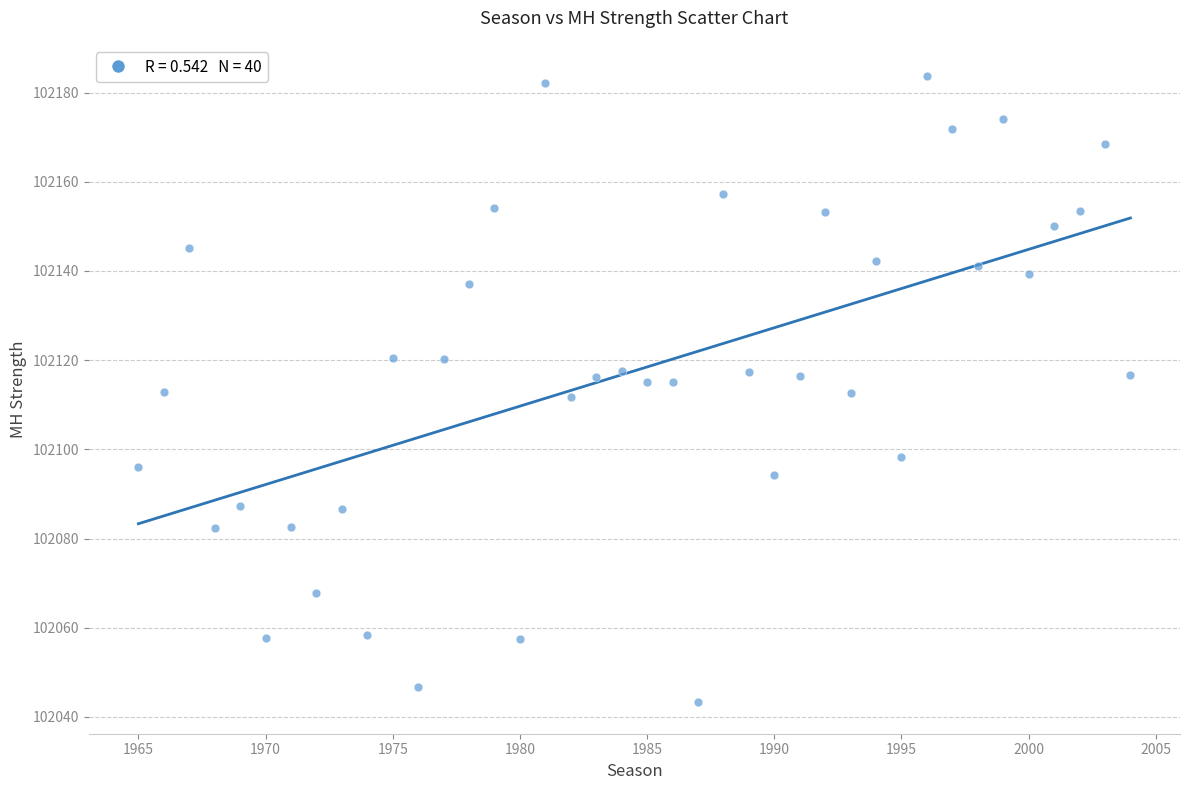

What is the range of Y values (max minus min)?

140.4